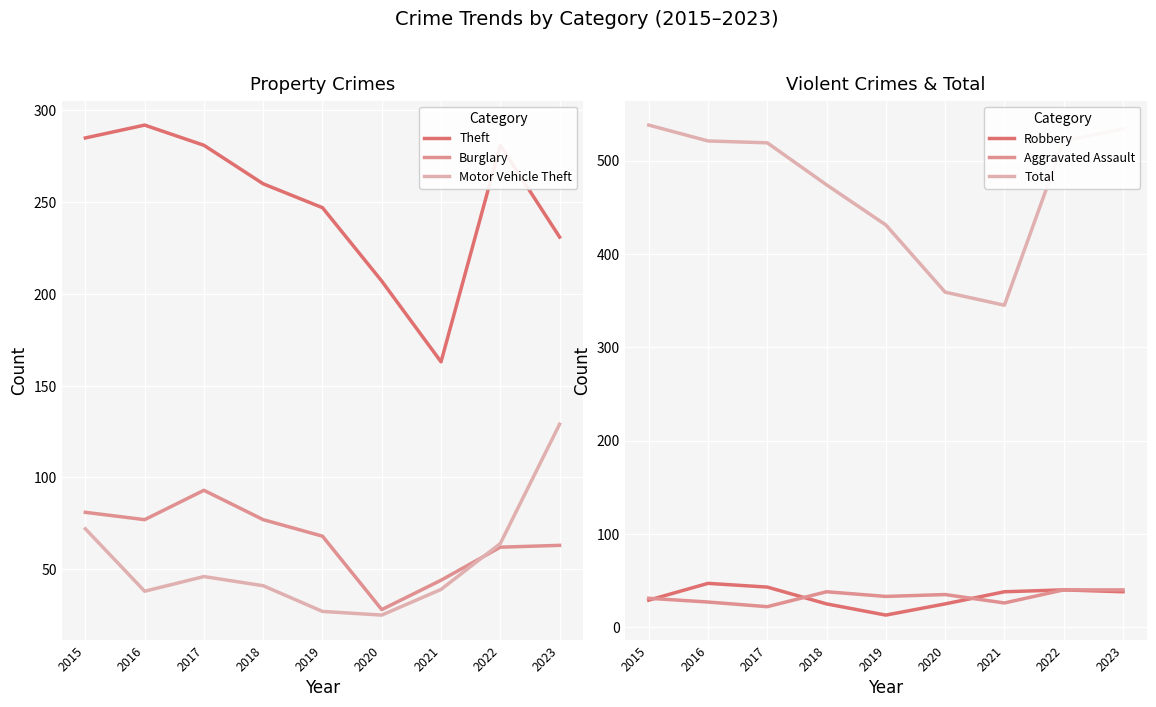

How many distinct data groups are displayed?

6